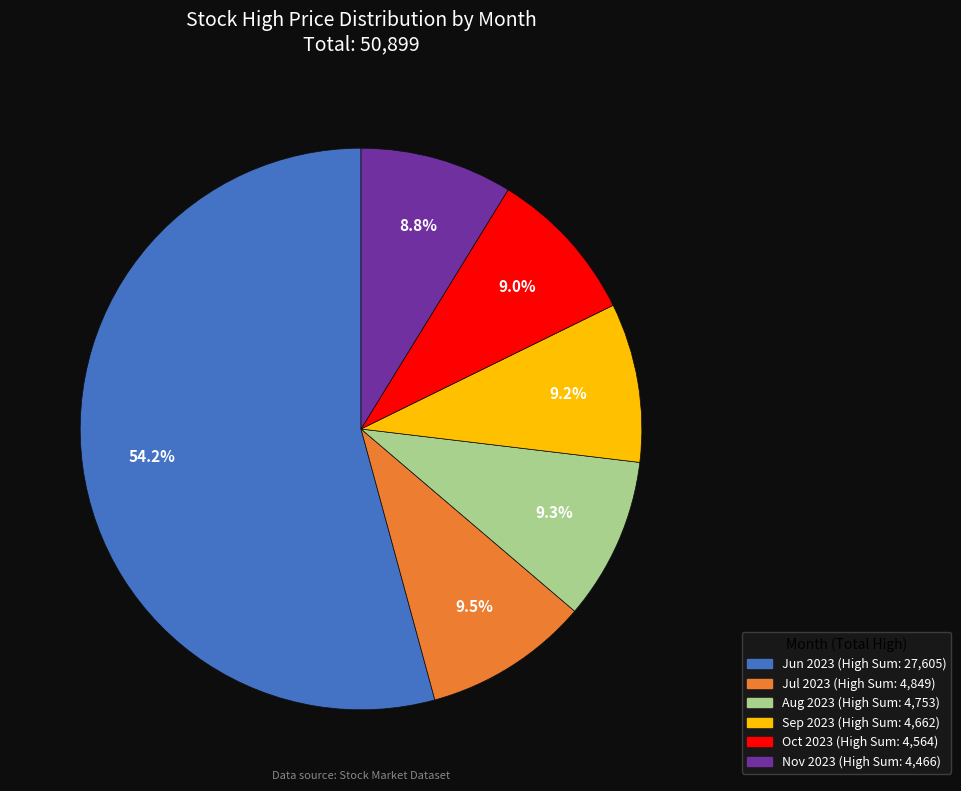

Is there a majority slice in this chart?

Yes